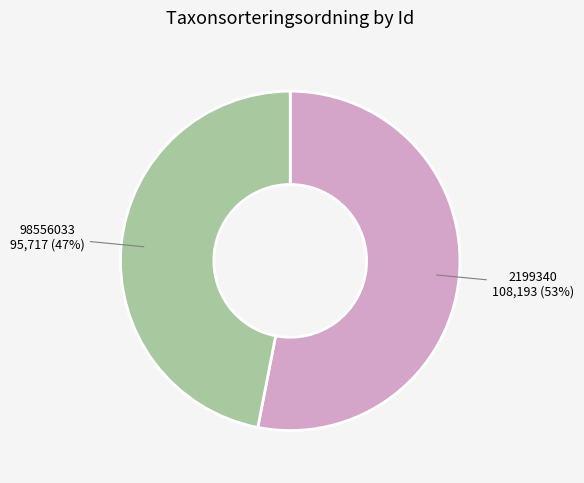

To the nearest percent, what percentage of the pie is 98556033?

47%